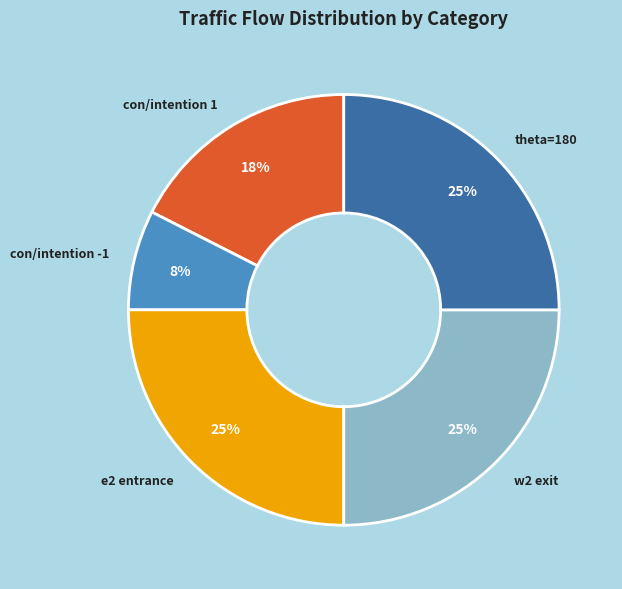

To the nearest percent, what is the combined percentage of e2 entrance and w2 exit?

50%